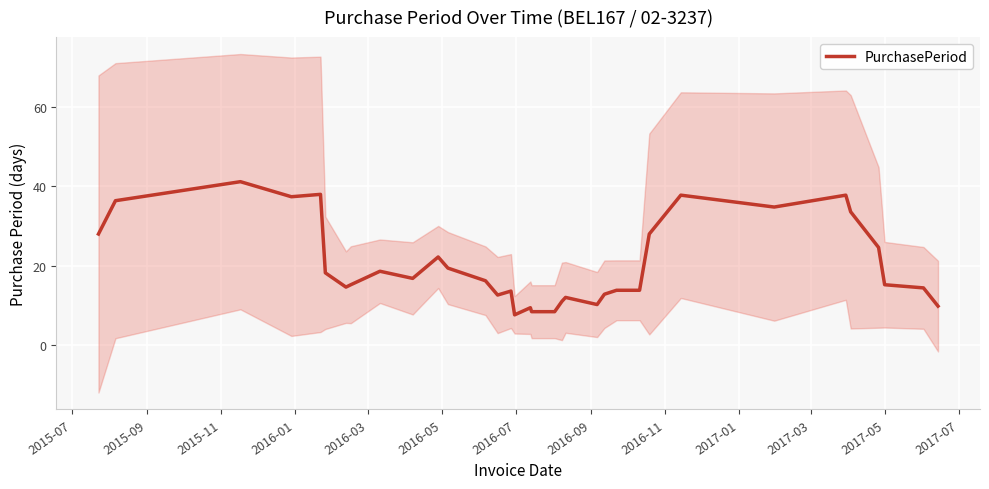

How many points are lower than both their immediate neighbors (excluding endpoints)?

8